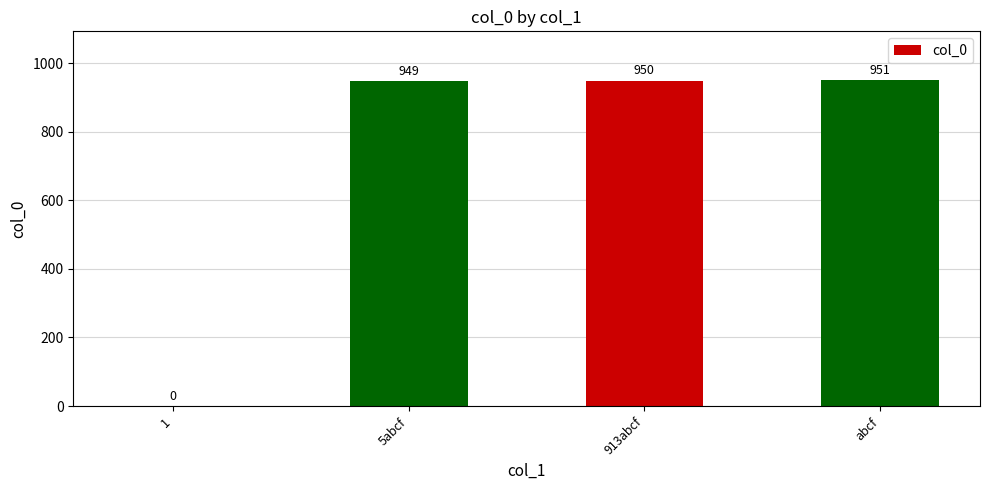

Approximately how many times larger is the value at 913abcf compared to abcf?

1.0